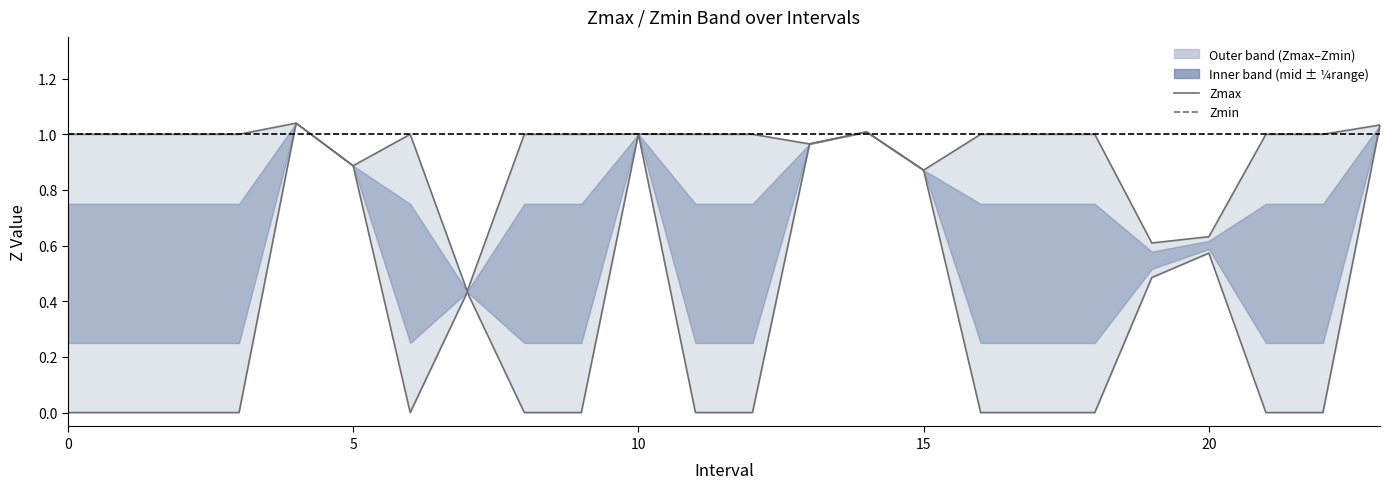

Which has a higher value, 9 or 16?

9